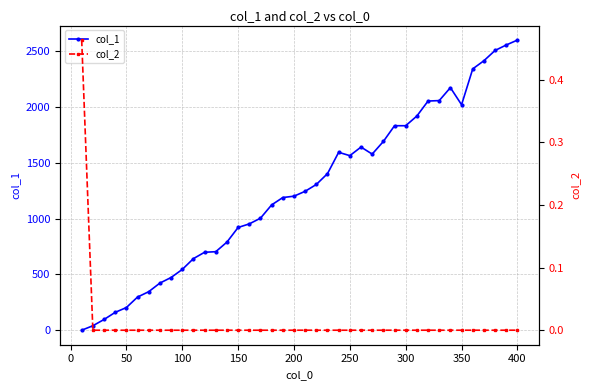

True or false: col_1 has more than 0 interior local peaks.

True